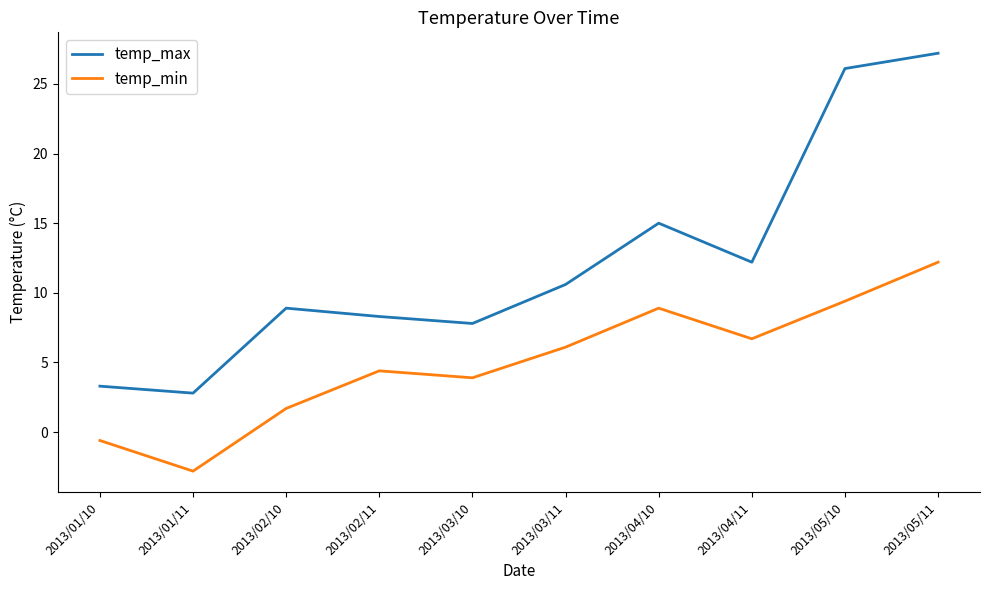

True or false: temp_max has a value of 12.2 at 2013/04/11.

True